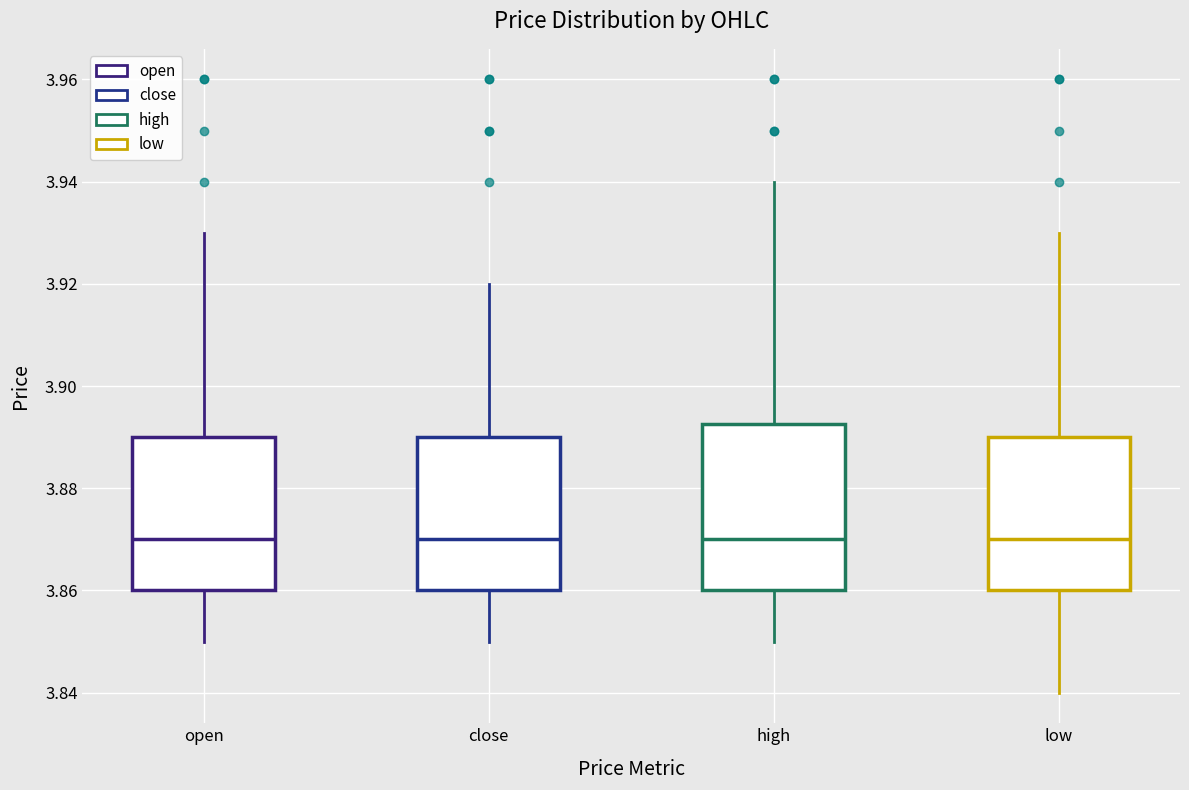

Reading left to right, read every box against the y-axis: the position of its median line, the range the box covers, and the ends of its whiskers. The values are not printed on the chart, so give them approximately, as read against the axis.

open: median 3.870, box 3.860 to 3.890, whiskers 3.850 to 3.930
close: median 3.870, box 3.860 to 3.890, whiskers 3.850 to 3.920
high: median 3.870, box 3.860 to 3.892, whiskers 3.850 to 3.940
low: median 3.870, box 3.860 to 3.890, whiskers 3.840 to 3.930